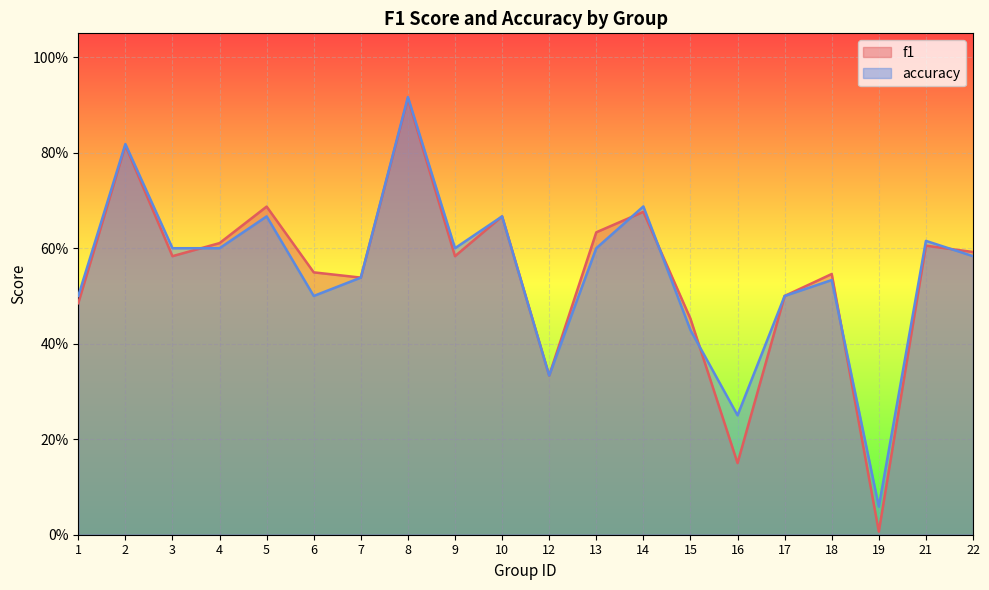

Is the value of f1 at 12 greater than the value of accuracy at 19?

Yes